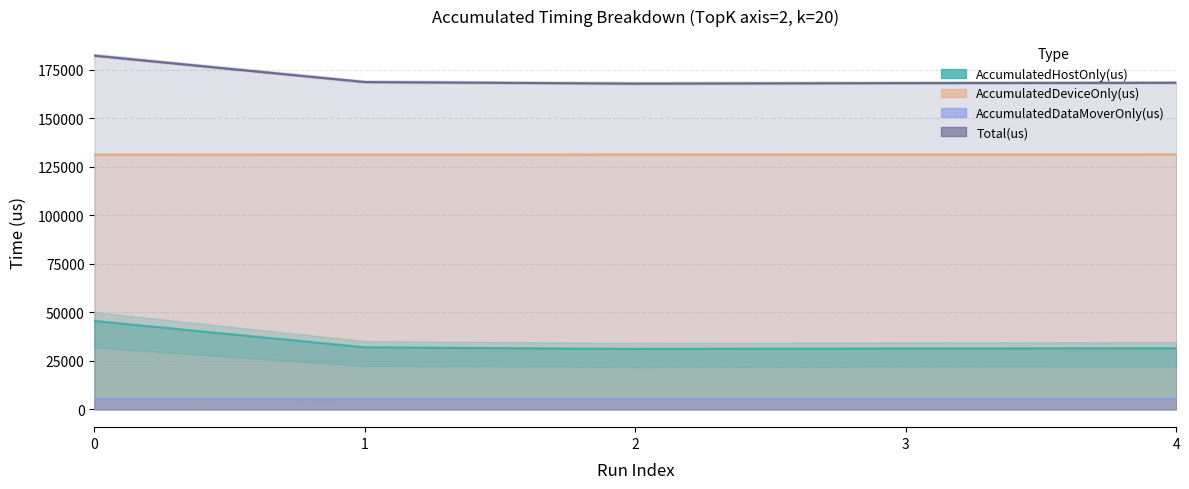

What is the minimum value for AccumulatedHostOnly(us)?

31164.5